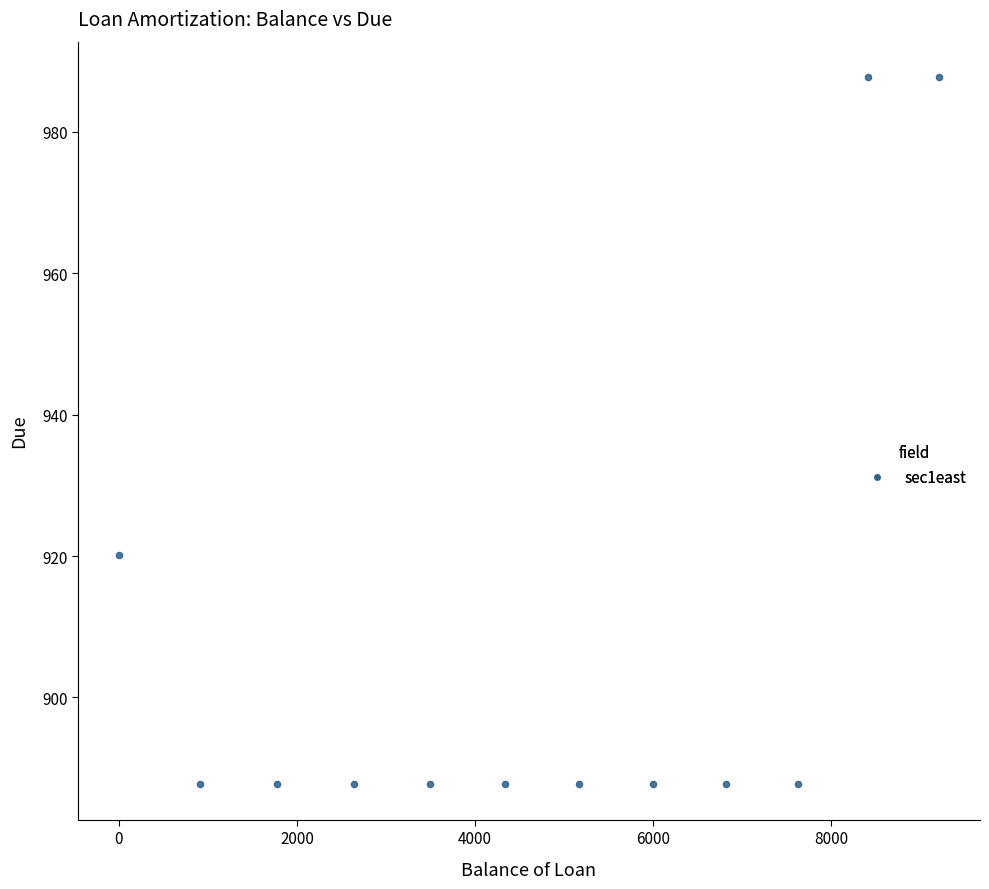

What is the average X value?

4702.4